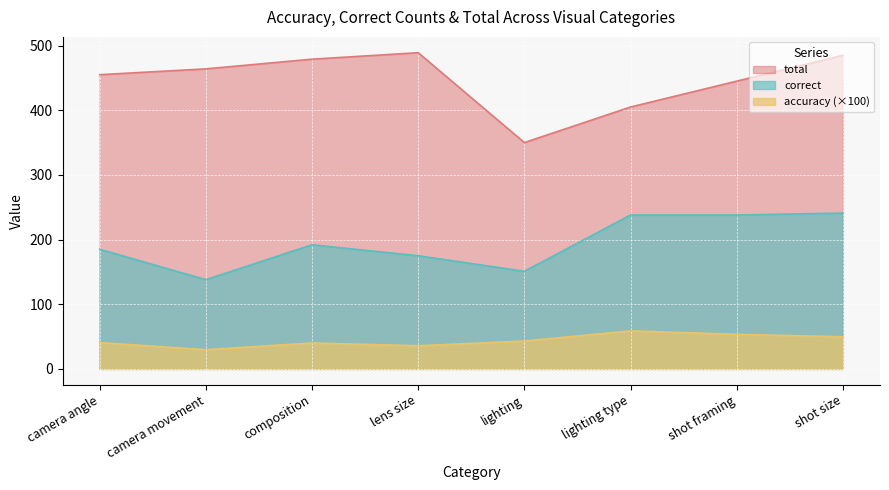

At which label does accuracy reach its minimum?

camera movement